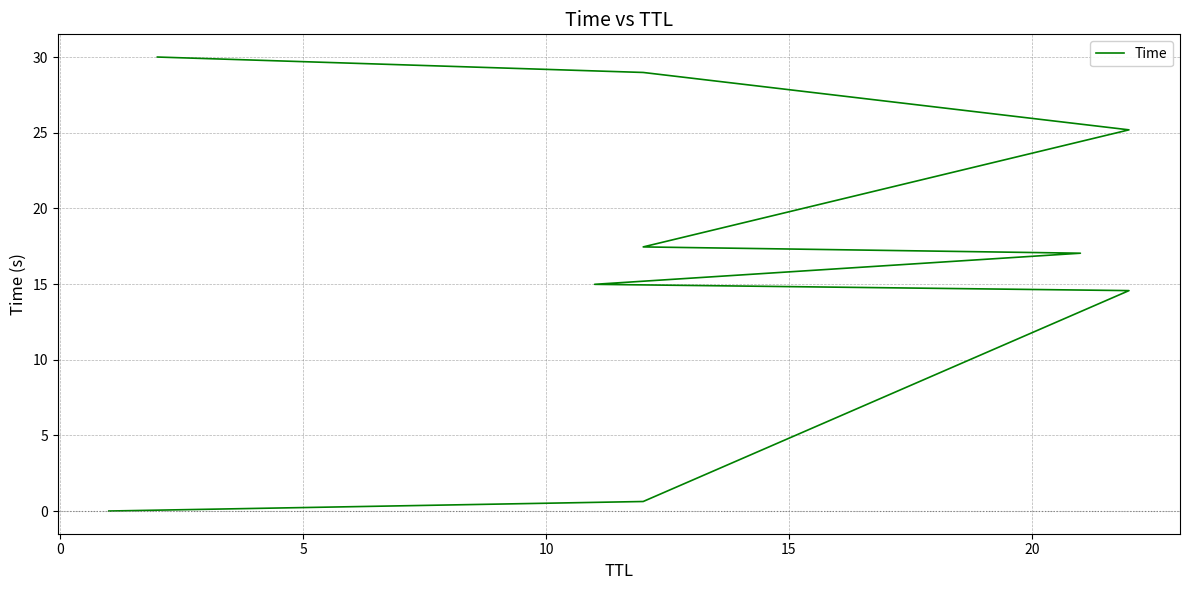

What is the sum of all values?

148.8